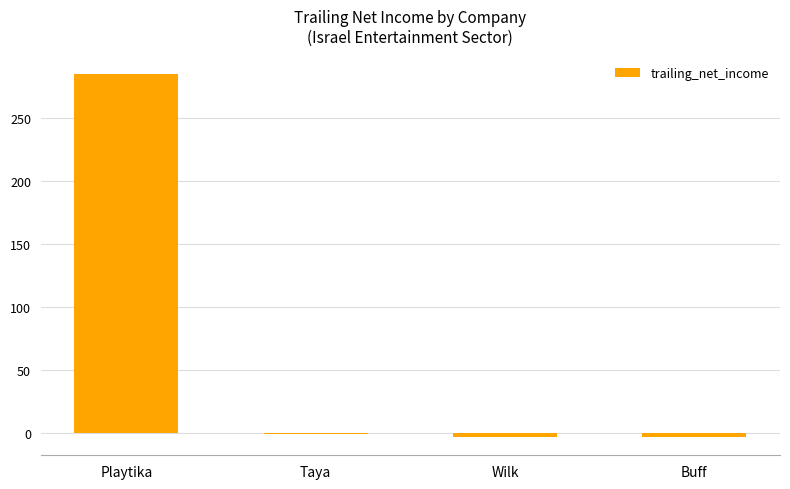

The chart shows a value of -3.5 at Buff. True or false?

True